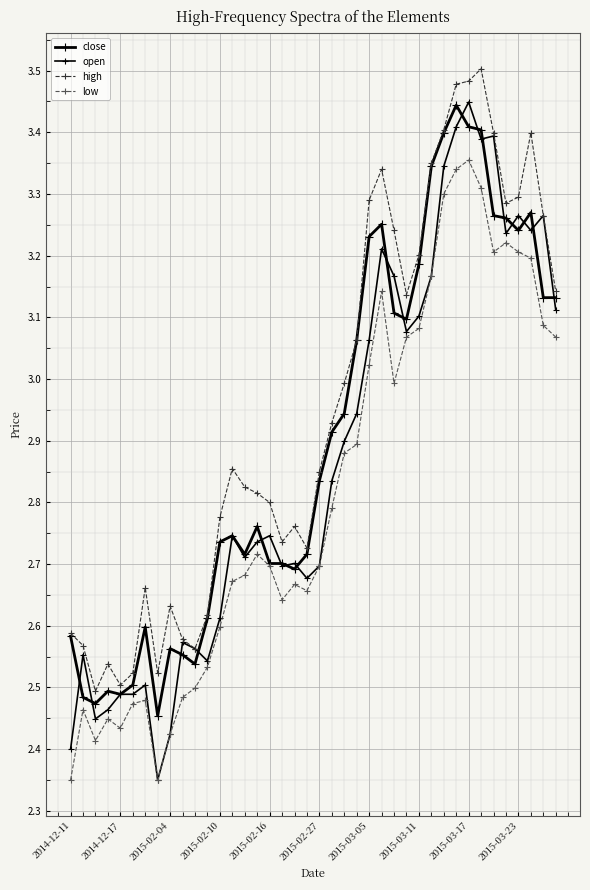

Is this an area chart (filled region under the line)?

No